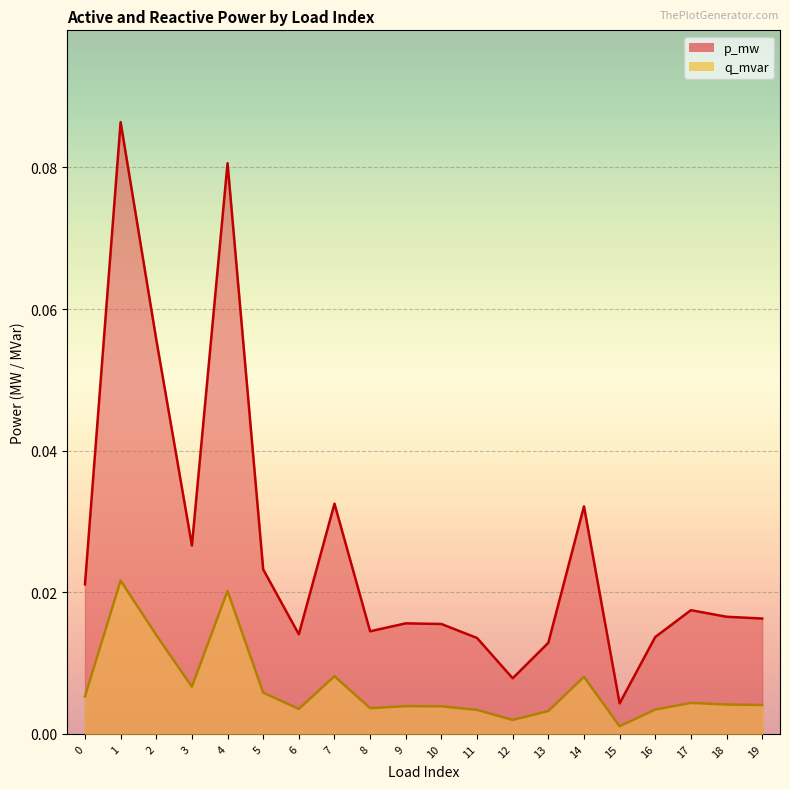

True or false: p_mw and q_mvar intersect in this chart.

False